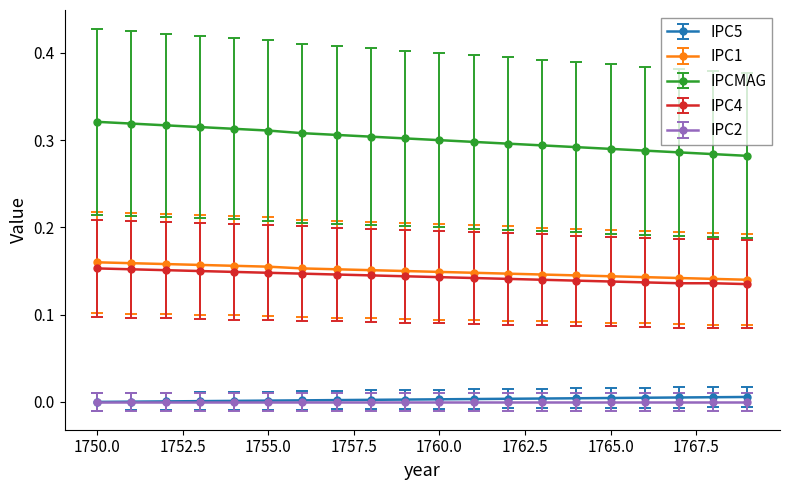

Which series has the widest spread of values?

IPCMAG